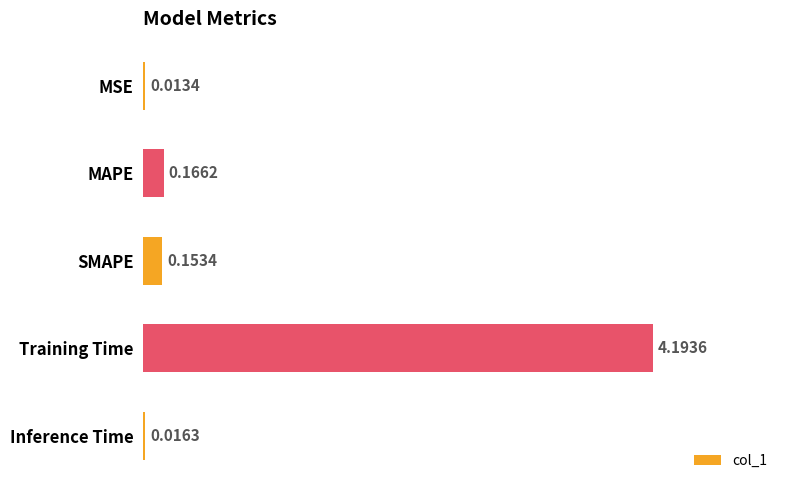

Are the bars grouped side by side (vs. stacked)?

No